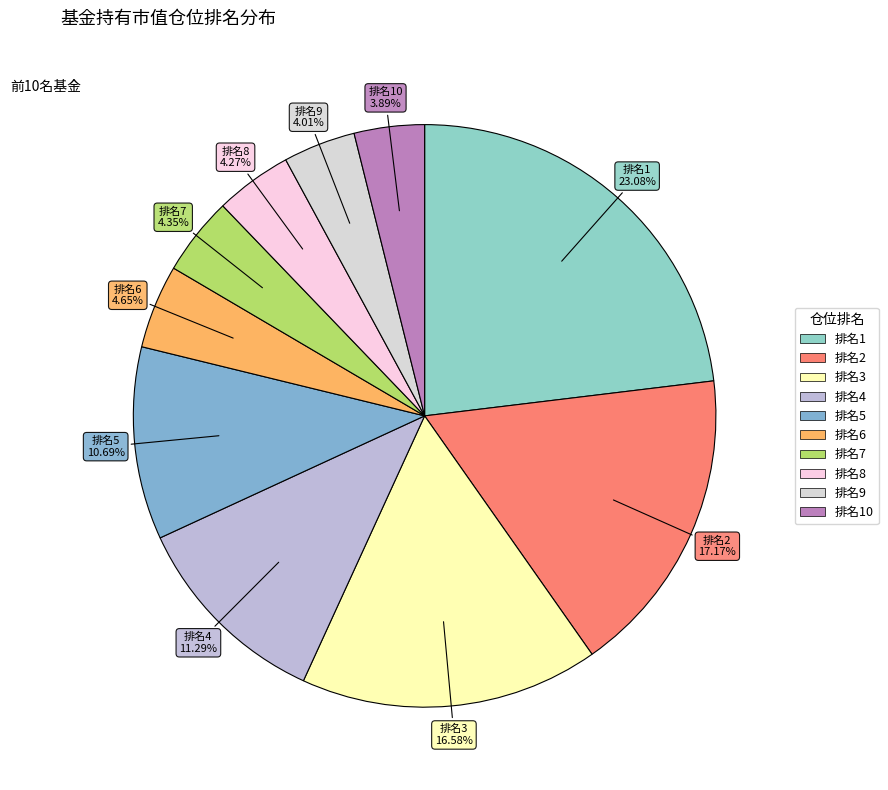

How many segments does this pie chart have?

10